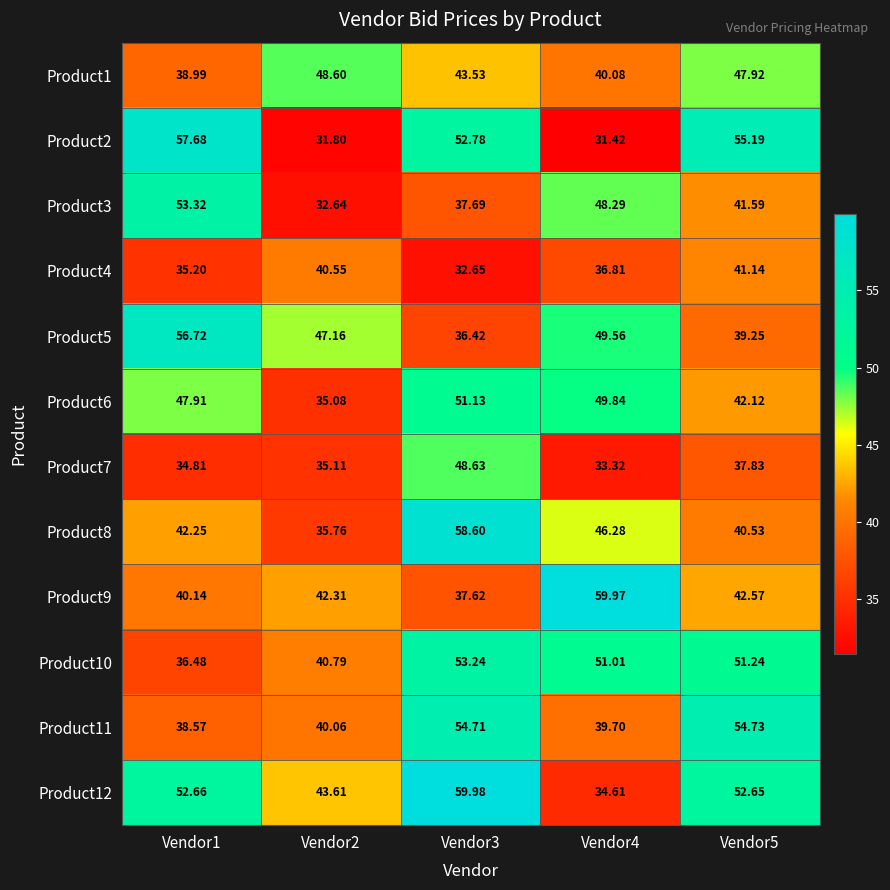

How many values in the Product12 series are below 52?

2